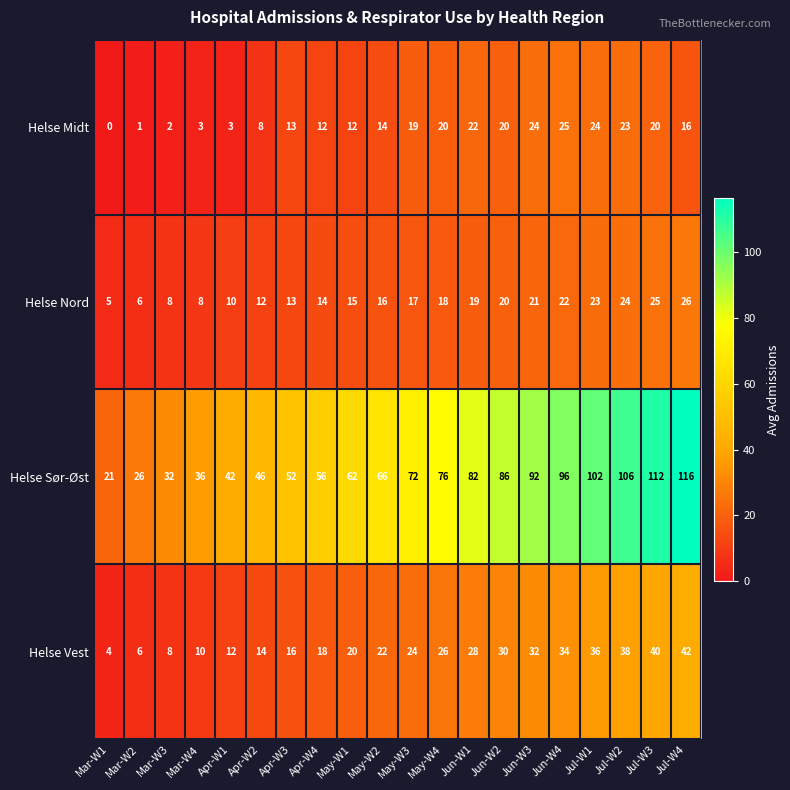

Which label corresponds to the largest value in the chart?

Jul-W4